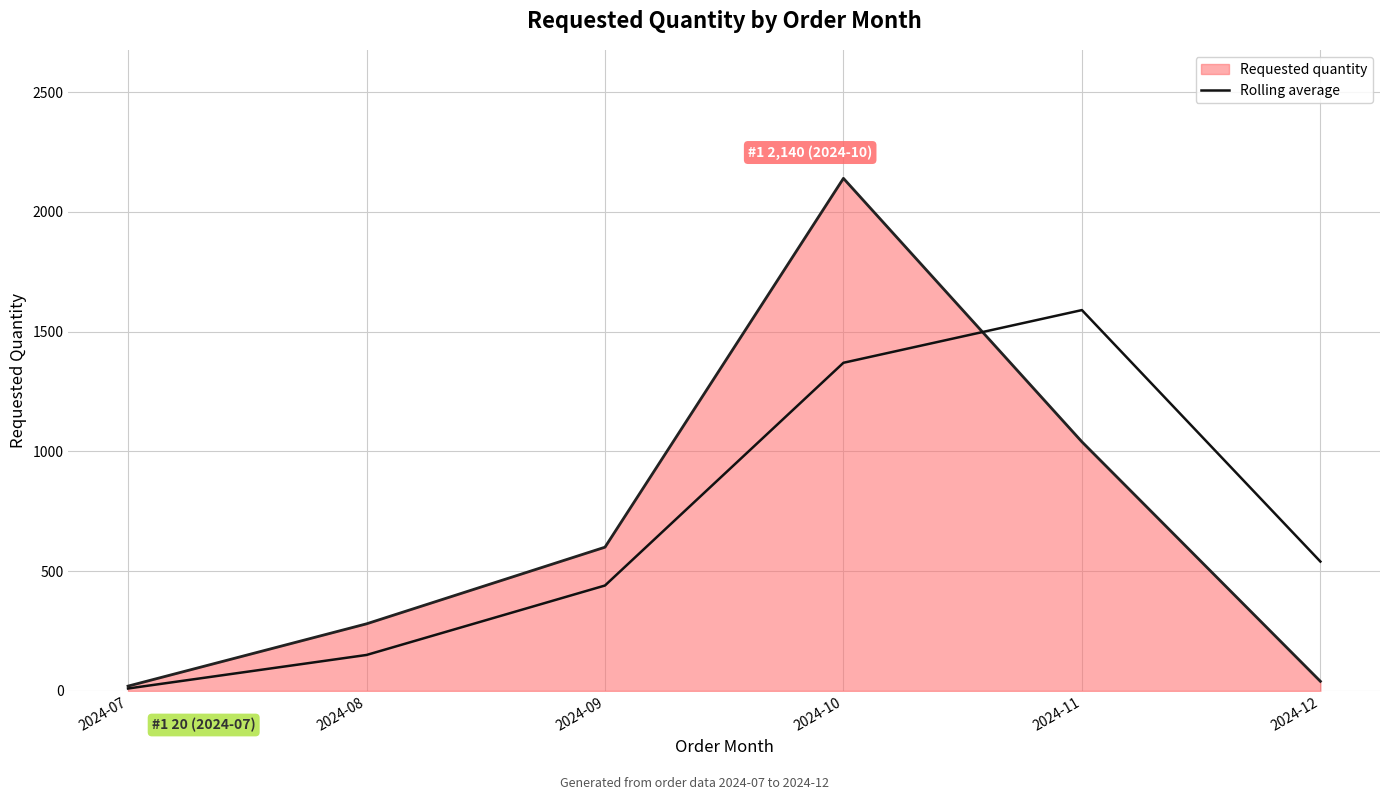

At which label is Rolling average closest to 800?

2024-12